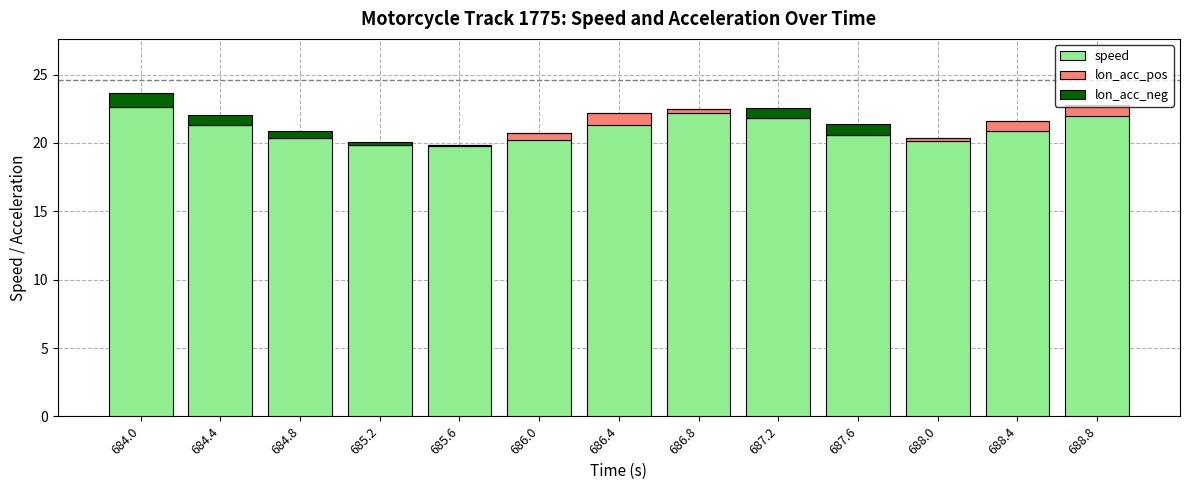

What are all the series names shown in the legend?

speed, lon_acc_pos, lon_acc_neg